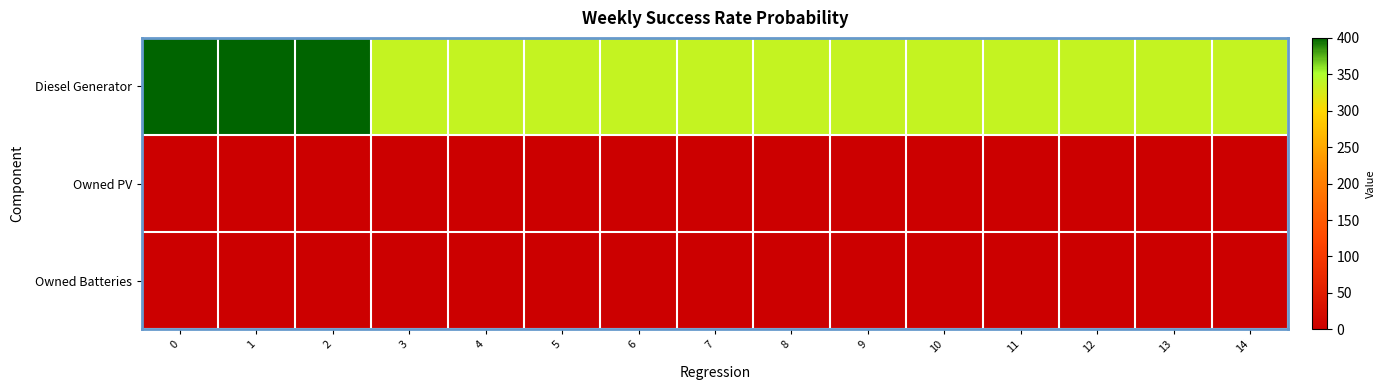

Which series has the widest spread of values?

Diesel Generator